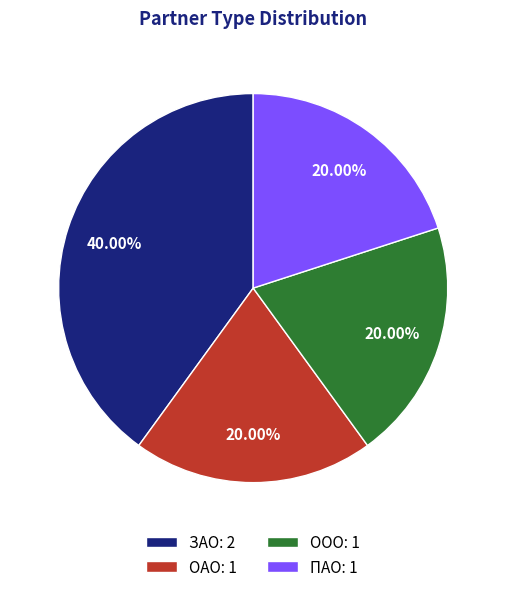

Is there any slice that represents more than half of the pie?

No